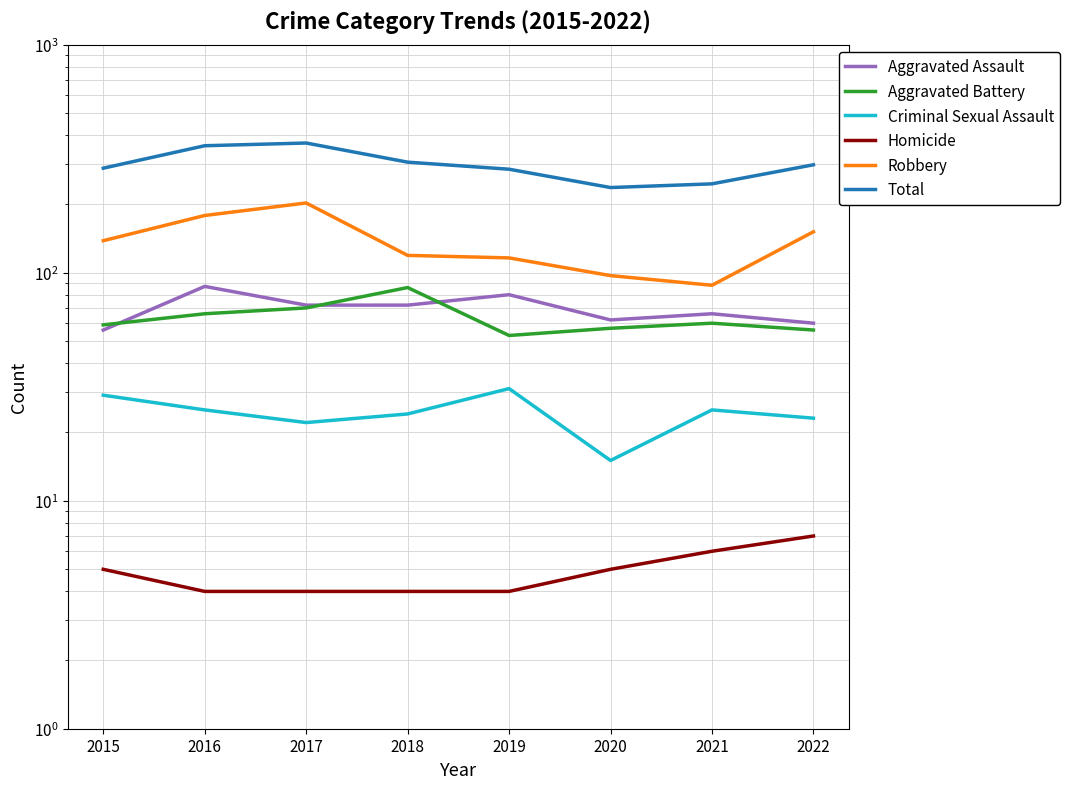

How many values in the Aggravated Battery series exceed 60?

3